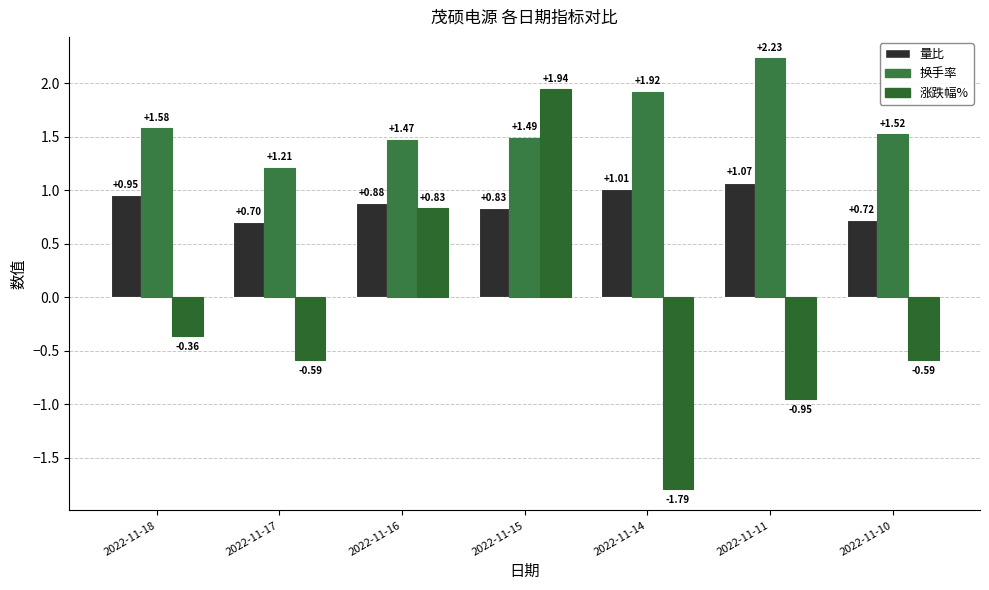

Does the chart contain any negative values?

Yes